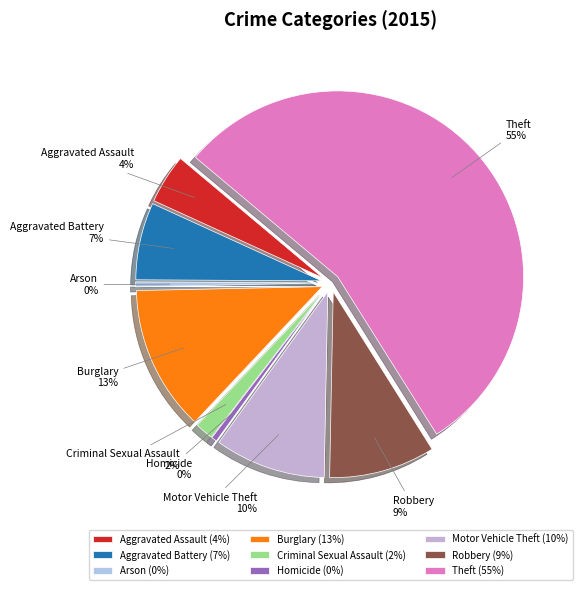

The Robbery slice represents 9% of the pie. True or false?

True